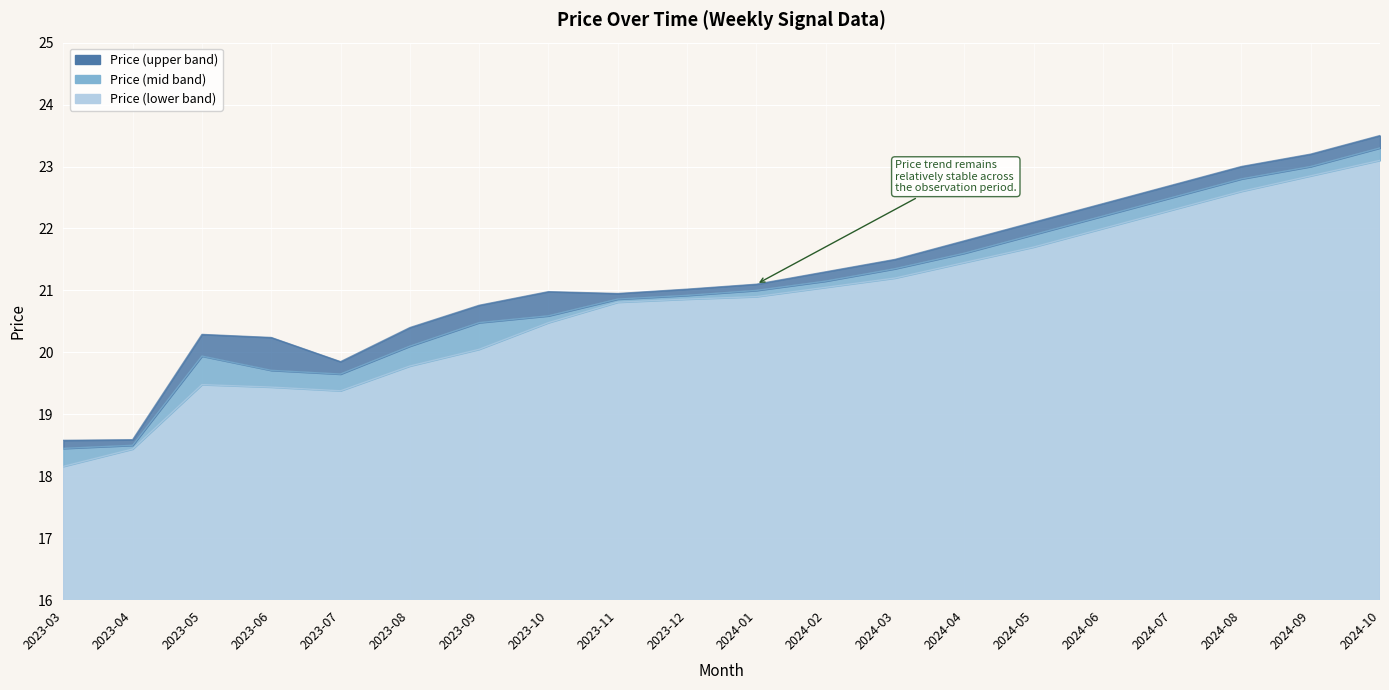

The value of Price (mid band) at 2024-04 is 13.6. True or false?

False